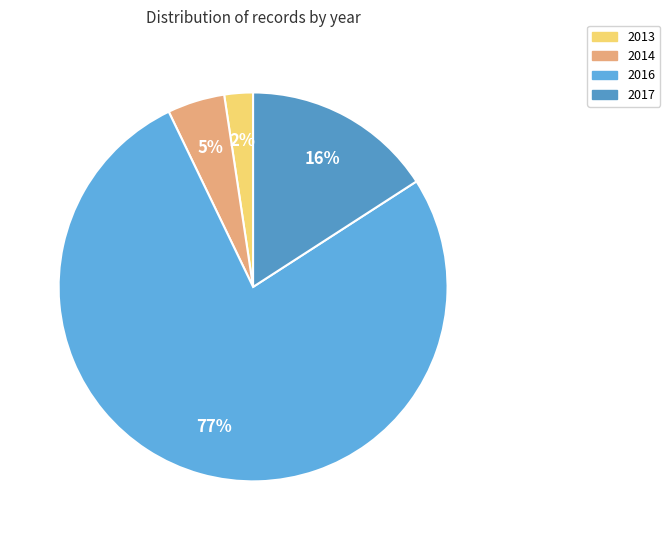

Count the number of slices in the pie.

4